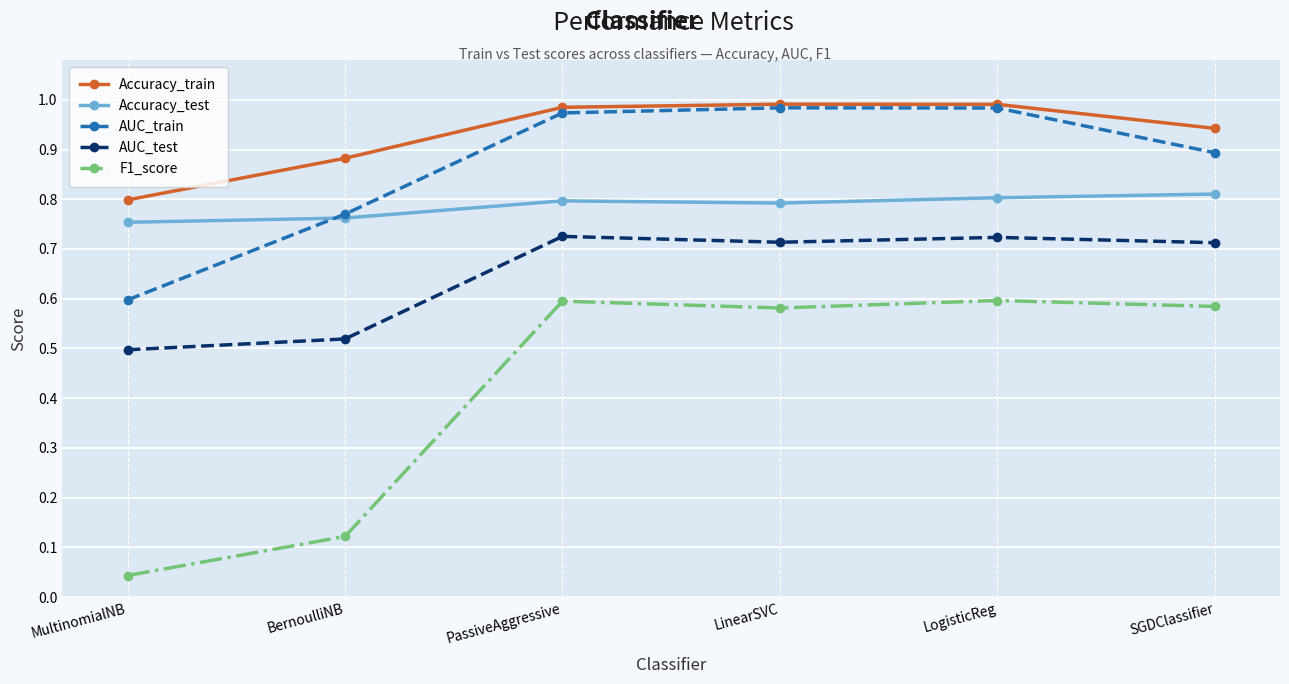

True or false: AUC_test and F1_score intersect in this chart.

False